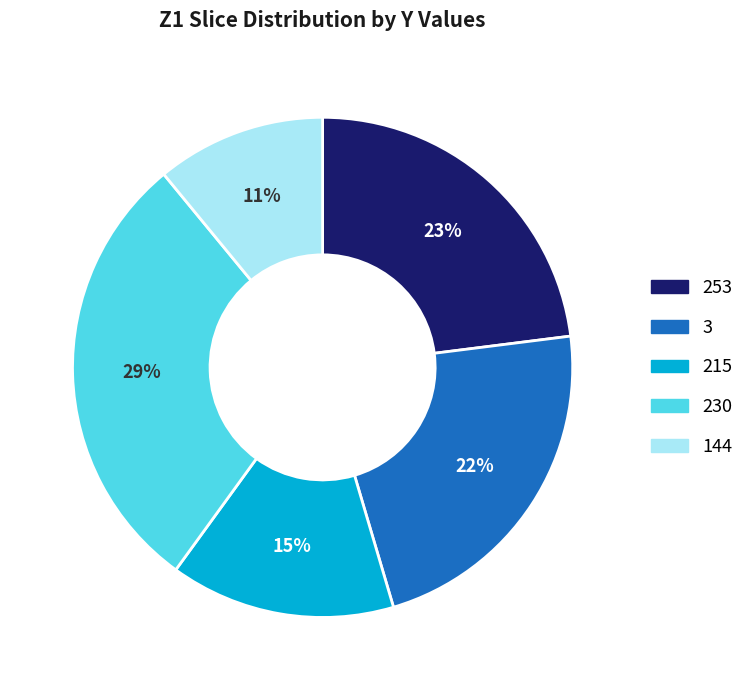

To the nearest percent, what is the difference between the largest and smallest slice percentages?

18%